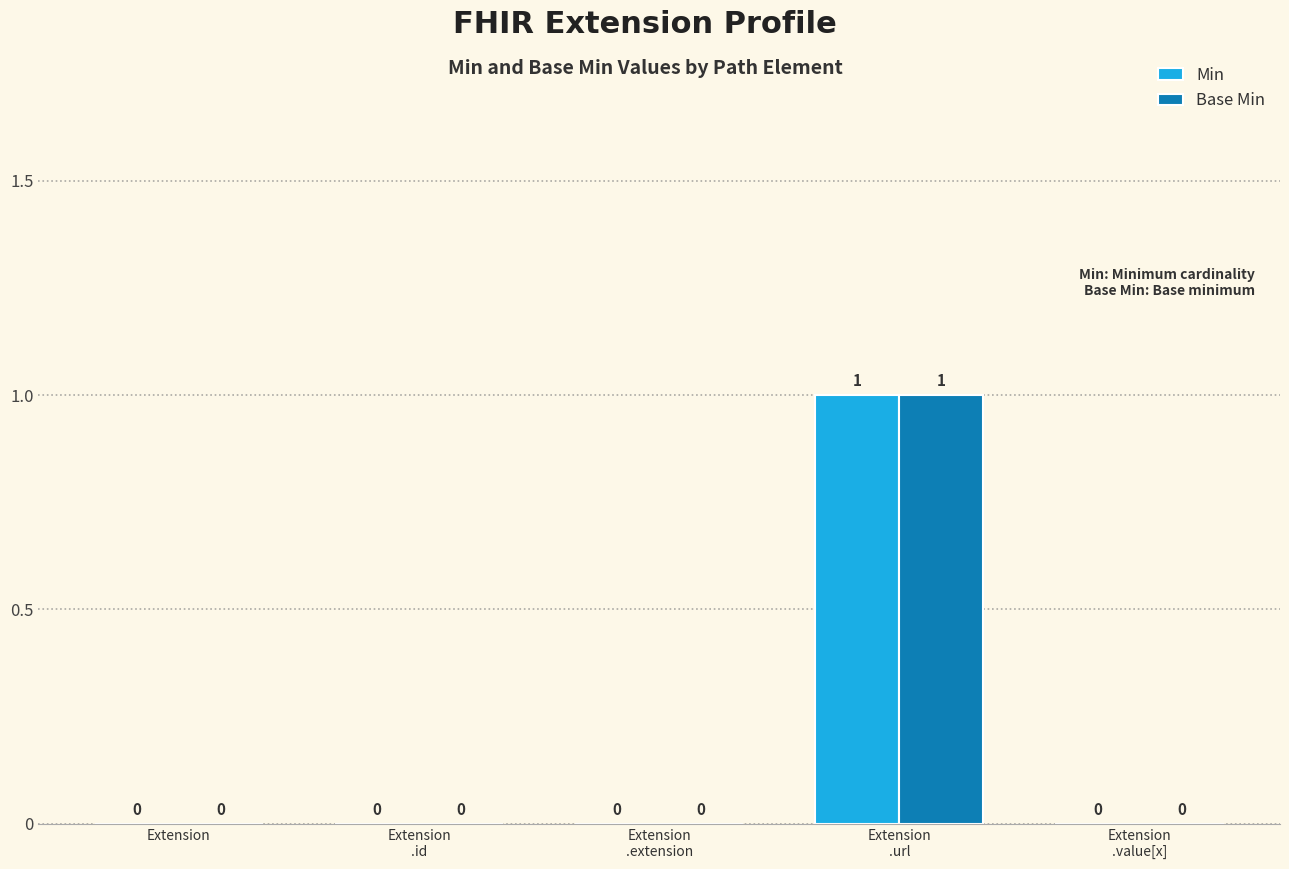

Is it true that Base Min equals 0 at Extension?

True